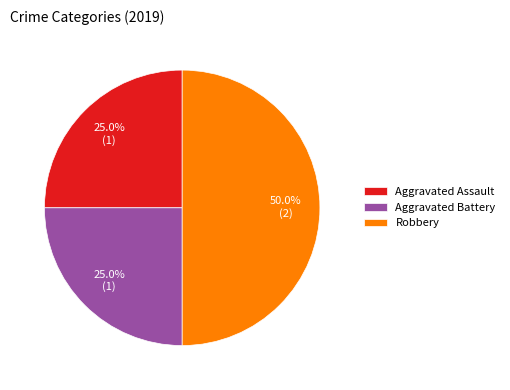

What percentage is the Robbery slice, to the nearest percent?

50%